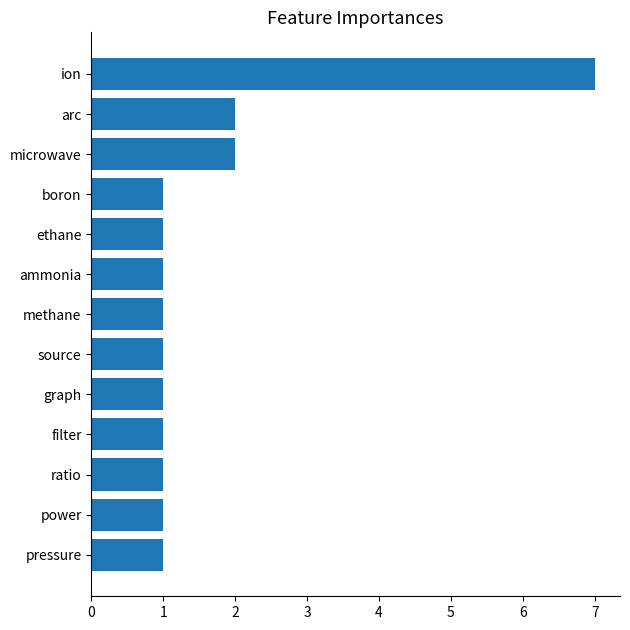

What is the greatest value displayed?

7